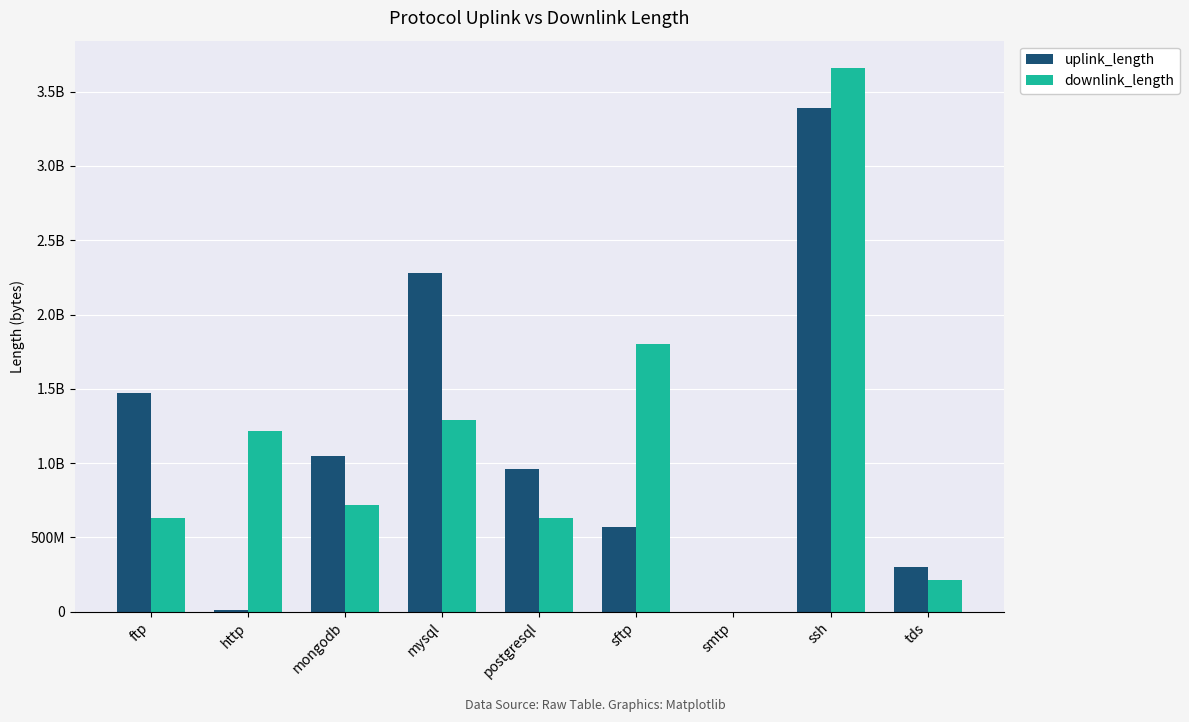

At which category is the sum across all series the highest?

ssh